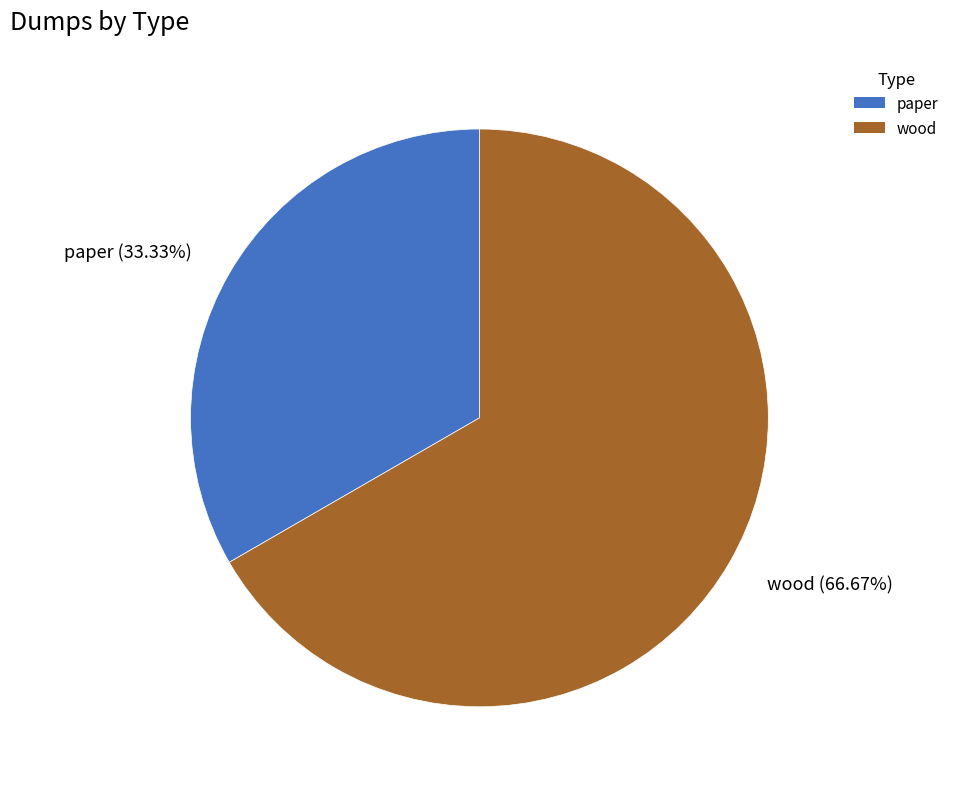

What percentage is the wood slice, to the nearest percent?

67%